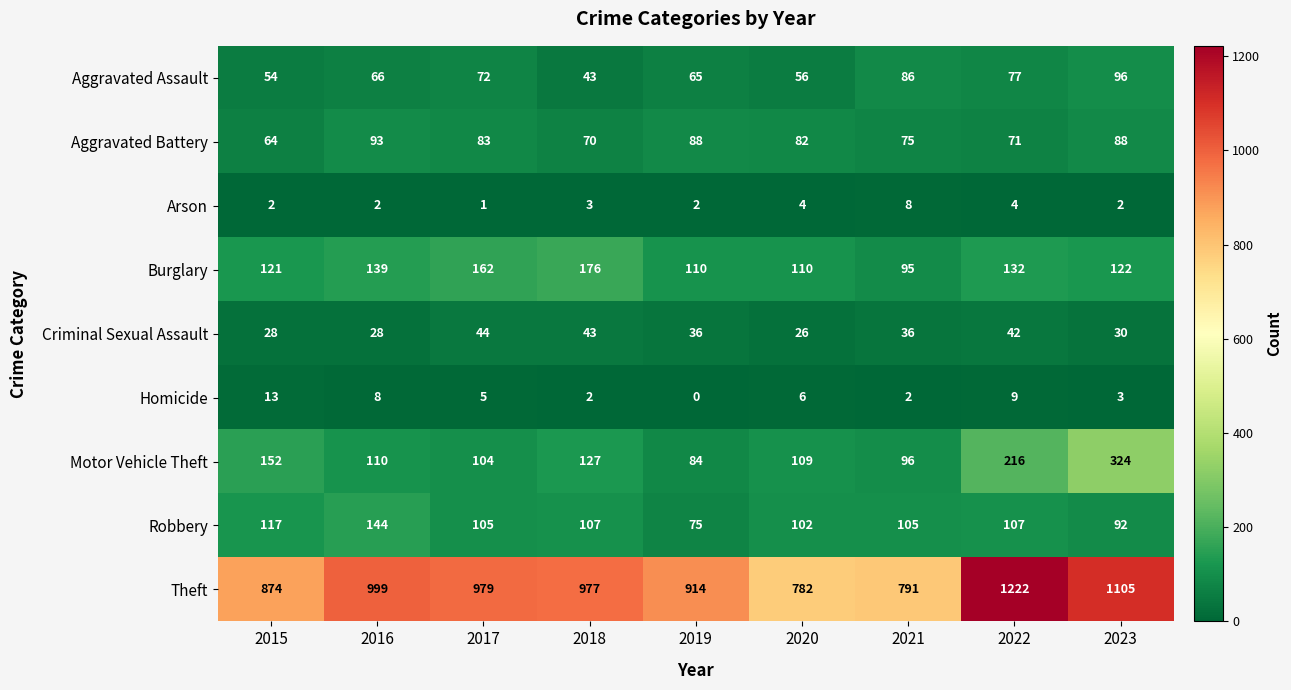

What is the total value across all series at 2016?

1589